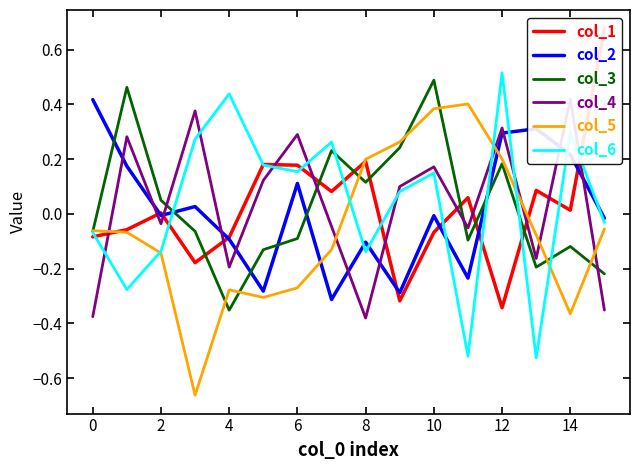

True or false: col_5 has a value of 0.2 at 8.

True